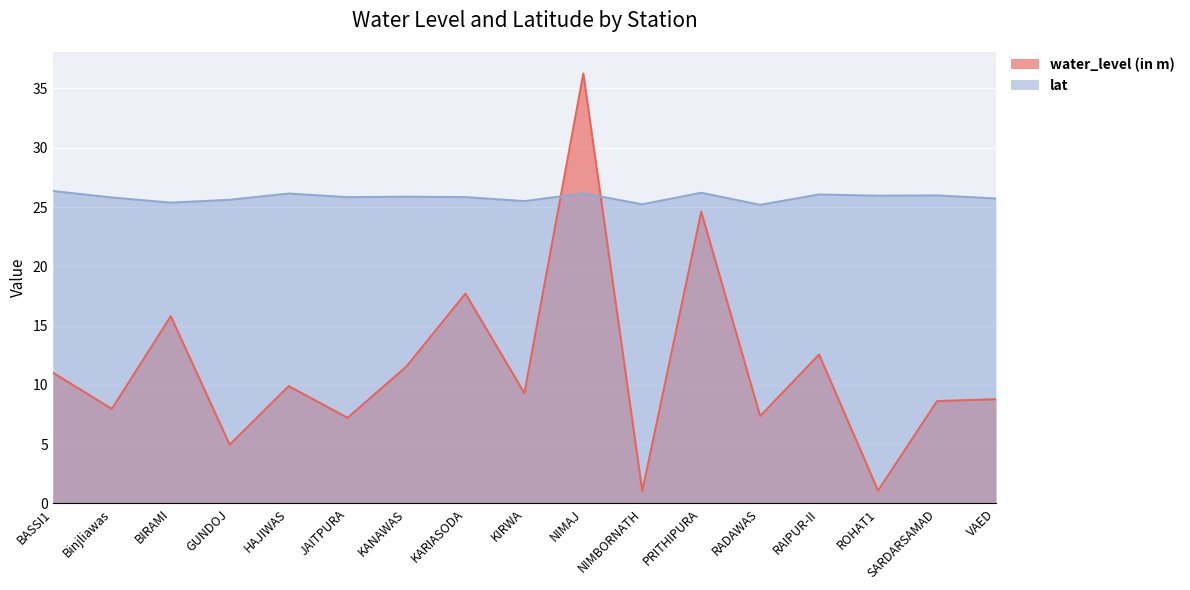

What is the sum of all water_level (in m) values?

195.8